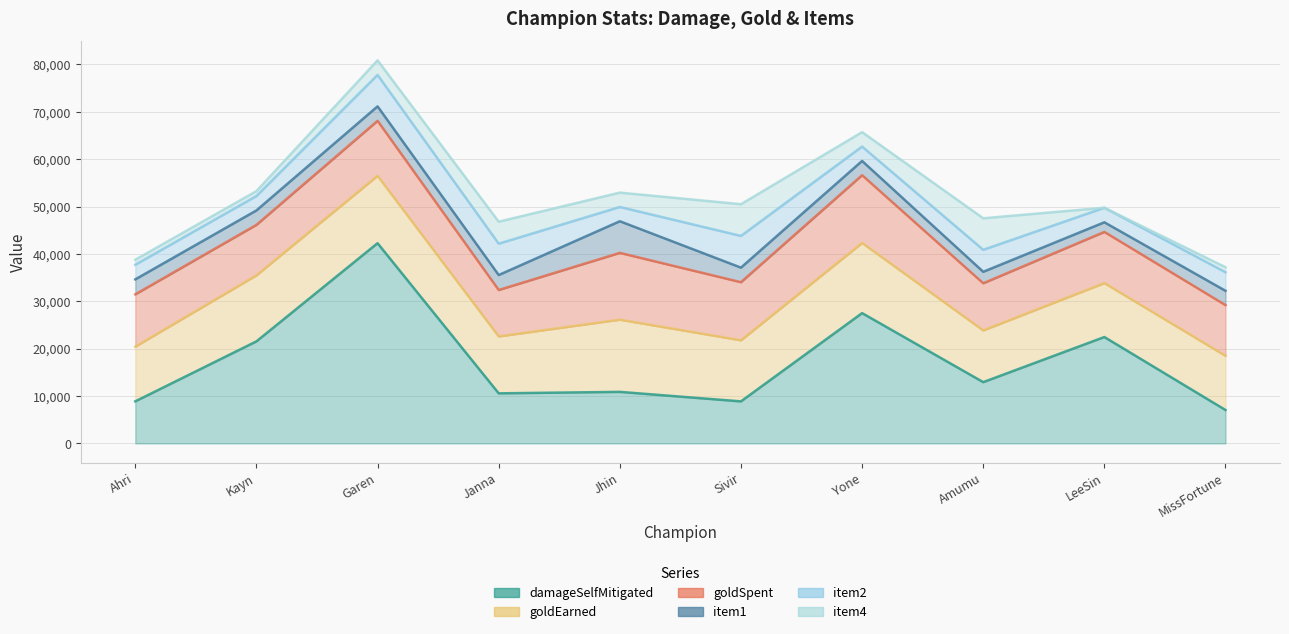

What is the difference between the maximum and minimum values in the item1 series?

4645